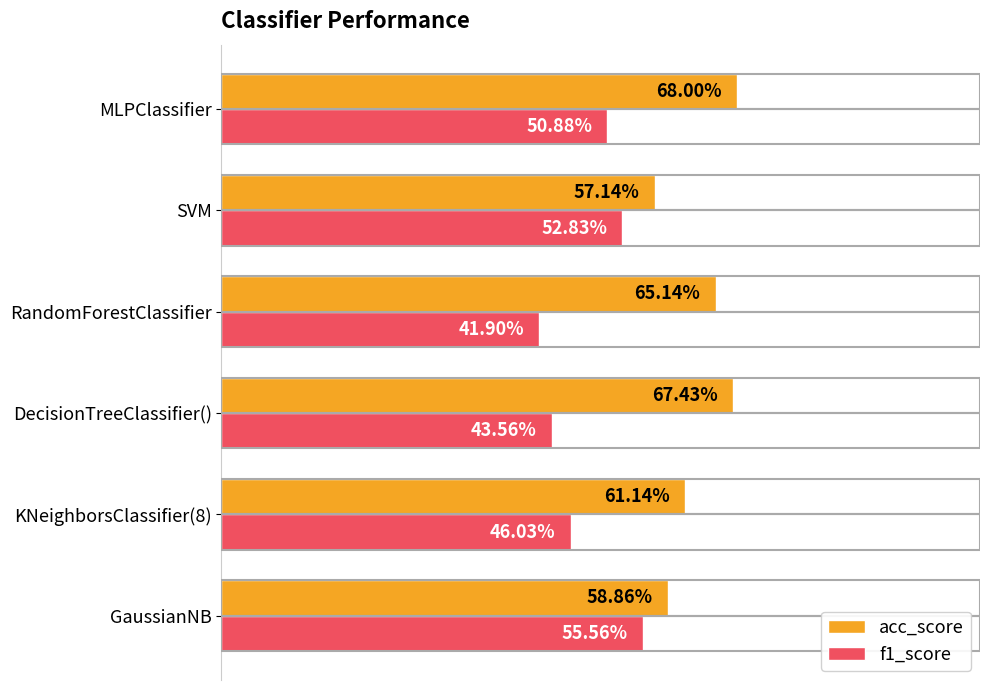

Reading left to right, list all the values displayed in this chart.

acc_score: 0.6	0.6	0.7	0.7	0.6	0.7
f1_score: 0.6	0.5	0.4	0.4	0.5	0.5